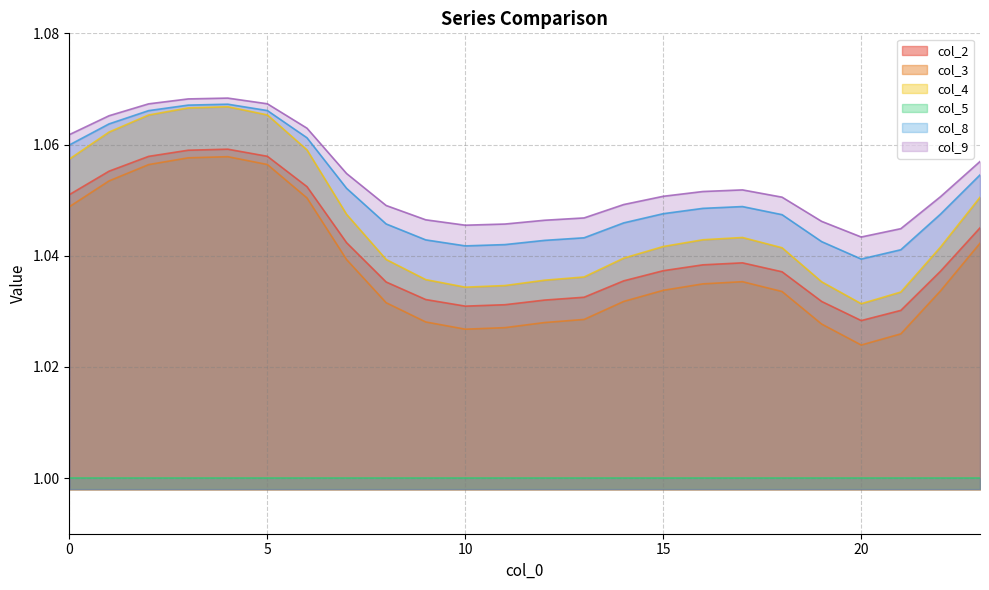

In col_3, how many points are lower than both neighbors (excluding endpoints)?

2